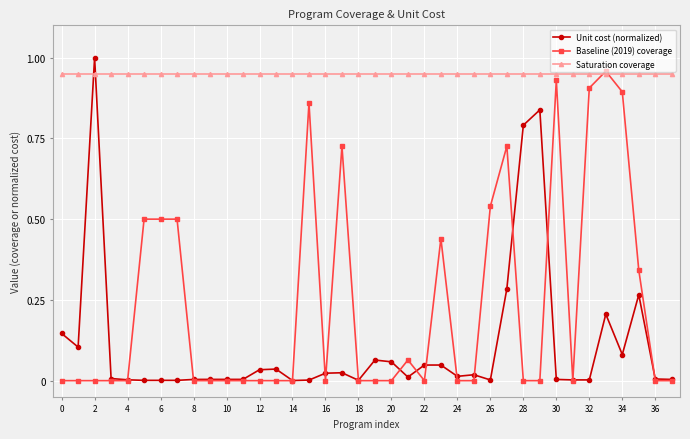

How many intersections are there between Saturation coverage and Unit cost (normalized)?

2